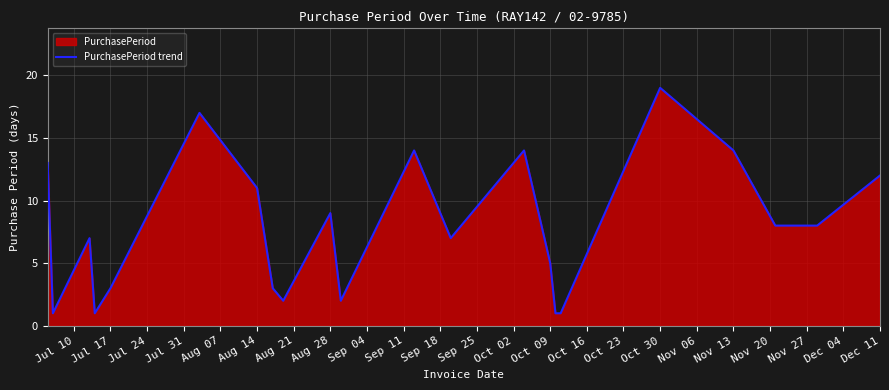

How many distinct data groups are displayed?

1